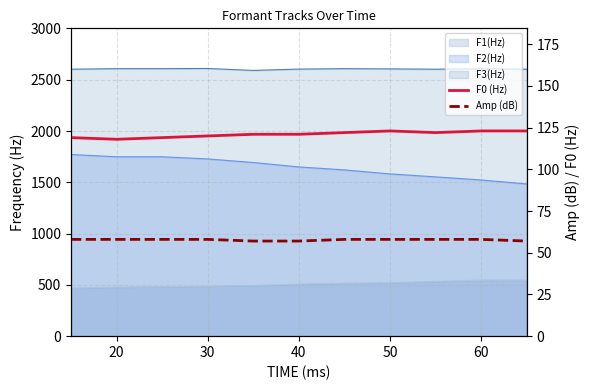

At how many categories does at least one series exceed 74?

11